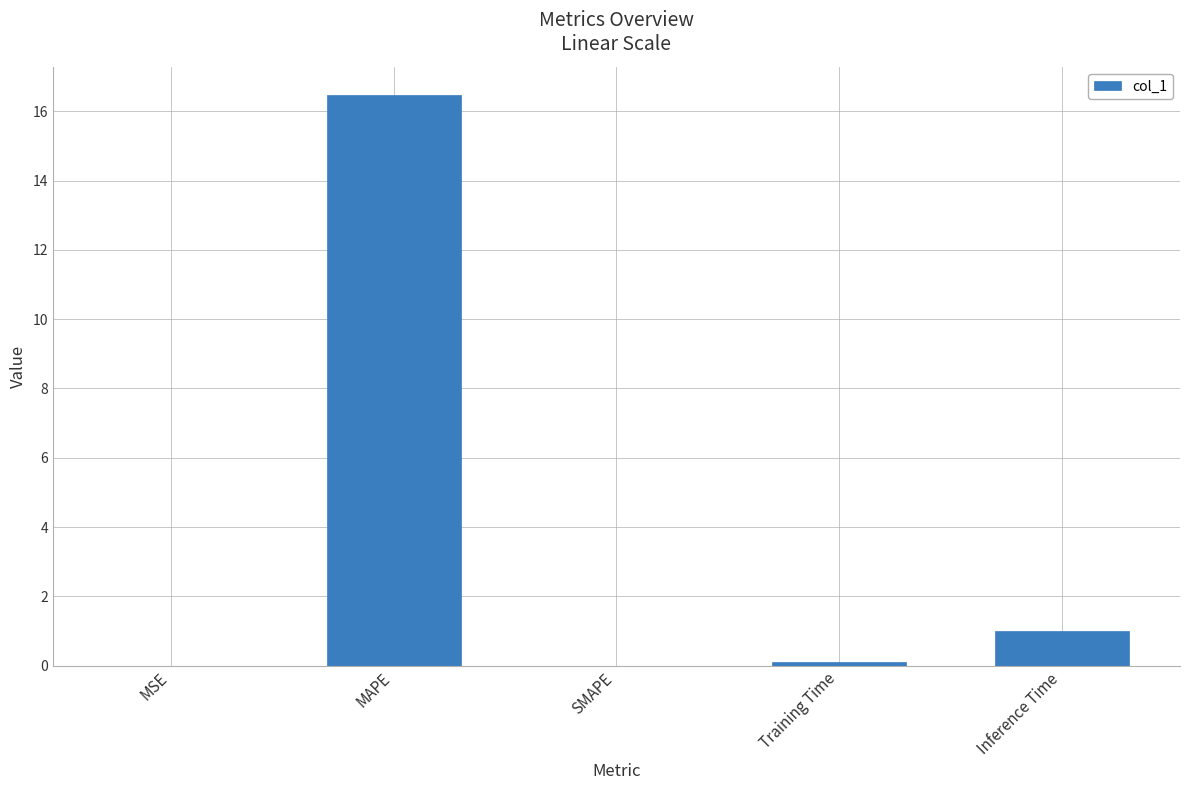

At which label is the value closest to 8?

Inference Time